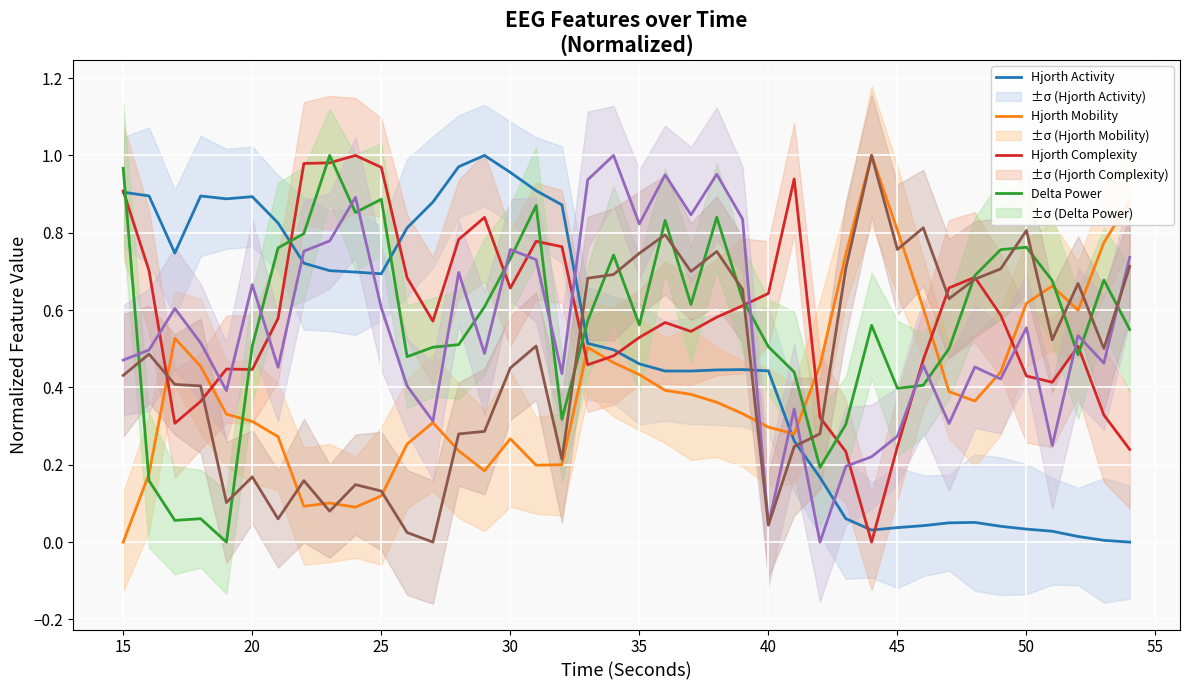

List the series in order of their peak value, highest first.

Hjorth Activity, Hjorth Mobility, Hjorth Complexity, Delta Power, Theta Power, Alpha Power